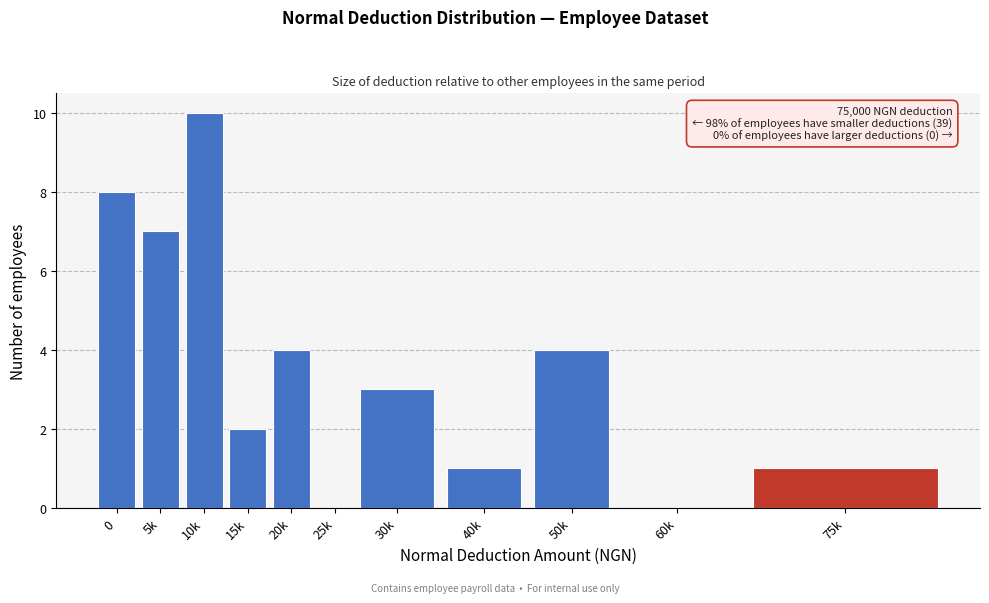

Reading left to right, transcribe all the data shown in this chart.

0=8	5k=7	10k=10	15k=2	20k=4	25k=0	30k=3	40k=1	50k=4	60k=0	75k=1